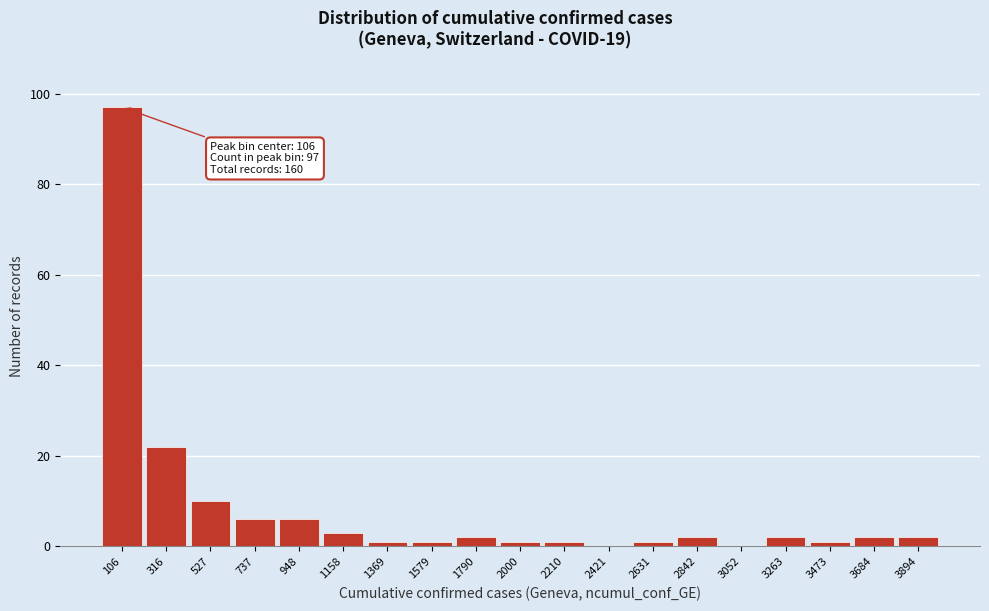

Over which range of the x-axis is the bar tallest?

0 to 200